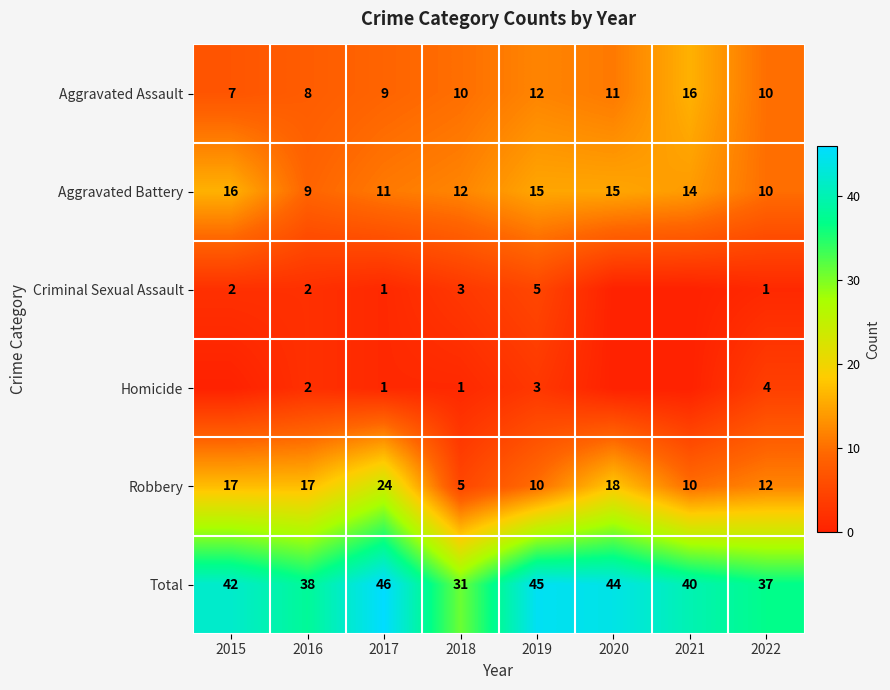

How many Aggravated Battery values are between 11 and 15?

5